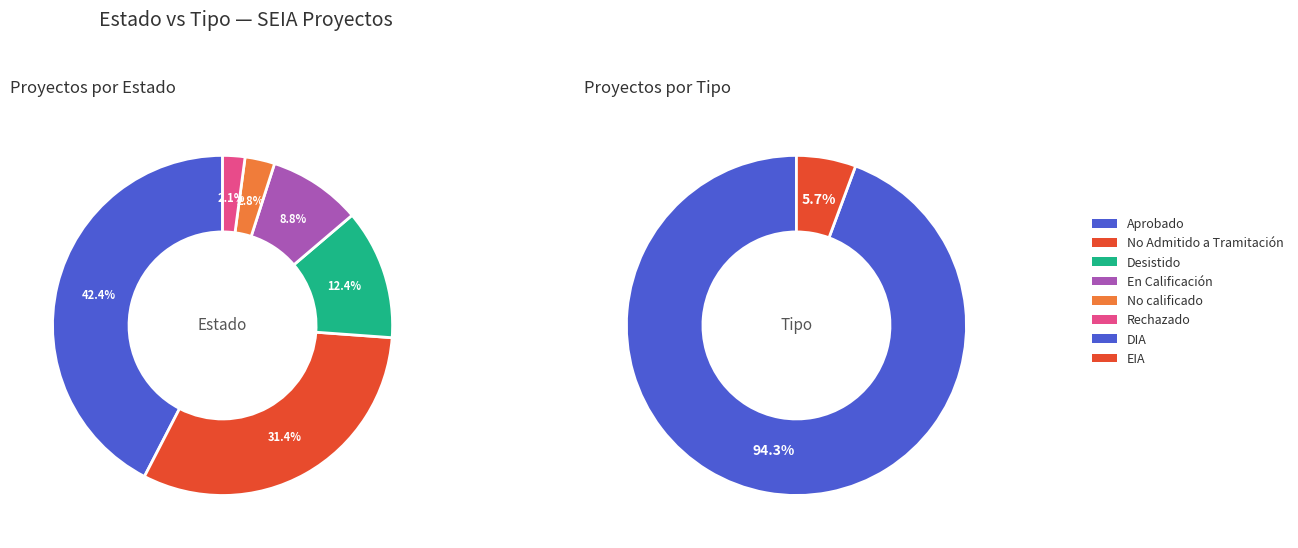

Does Desistido represent more than half of the total?

No